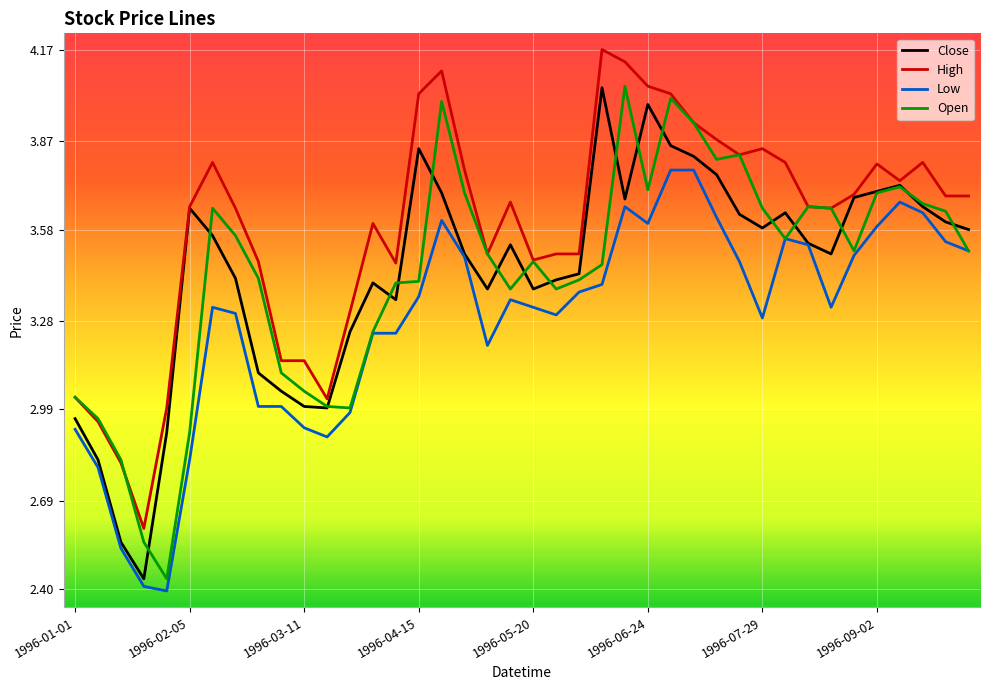

True or false: Open has more than 0 points higher than both neighbors.

True